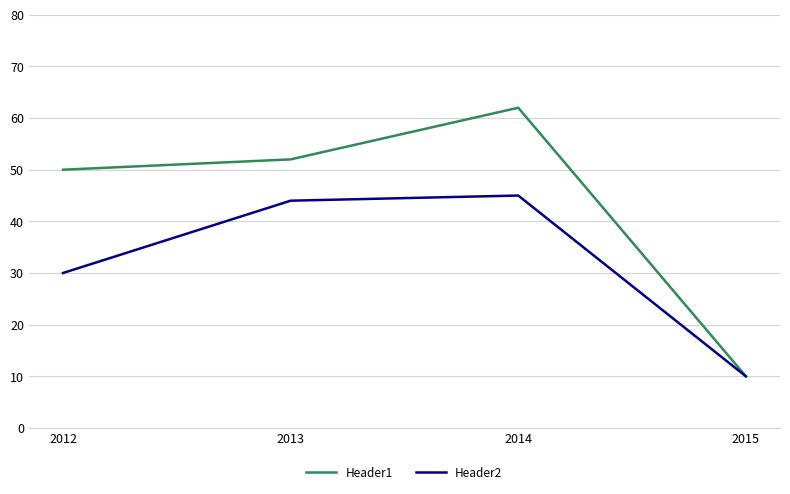

Count the number of categories in the chart.

4